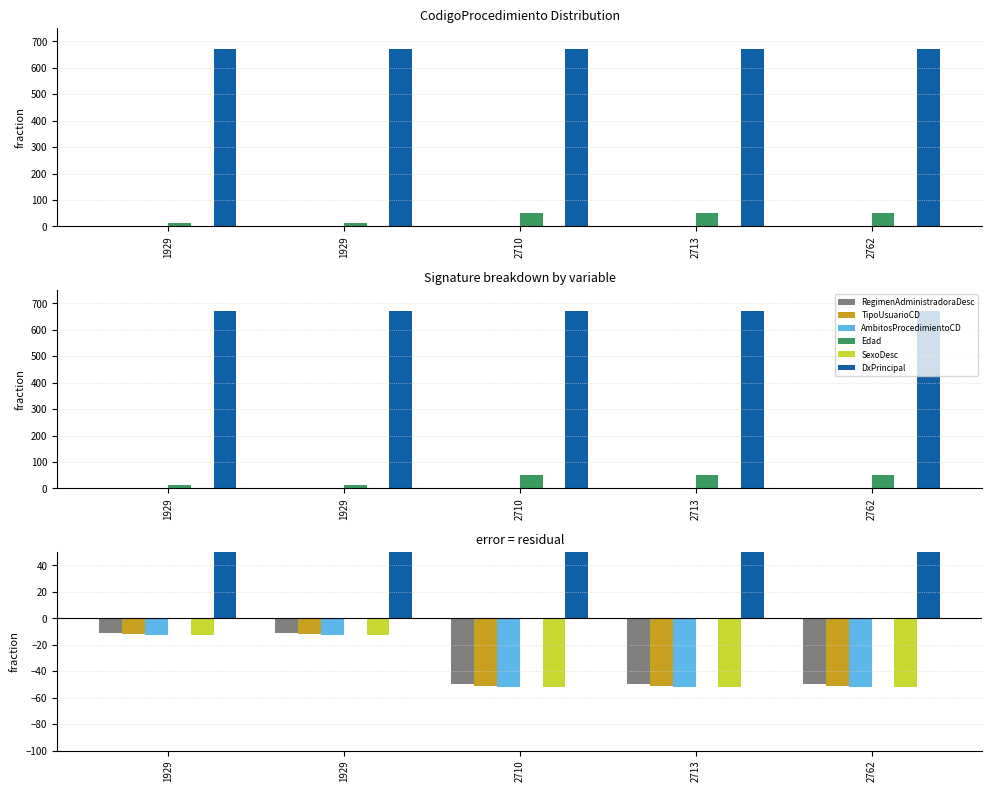

At how many categories does at least one series exceed 219?

5